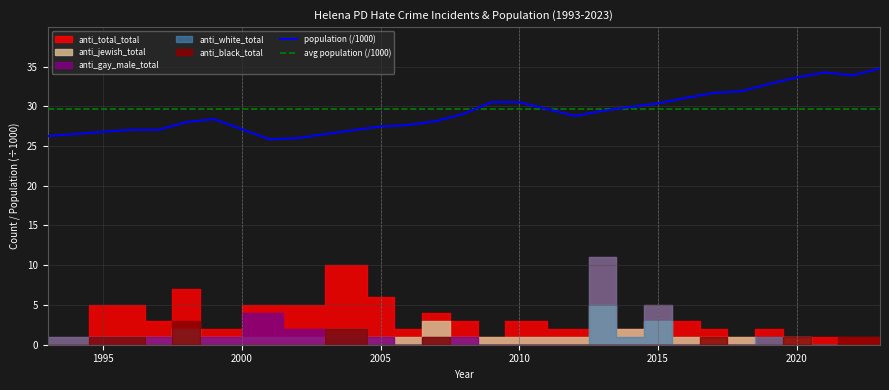

Which series has the largest total across all categories?

population (/1000)